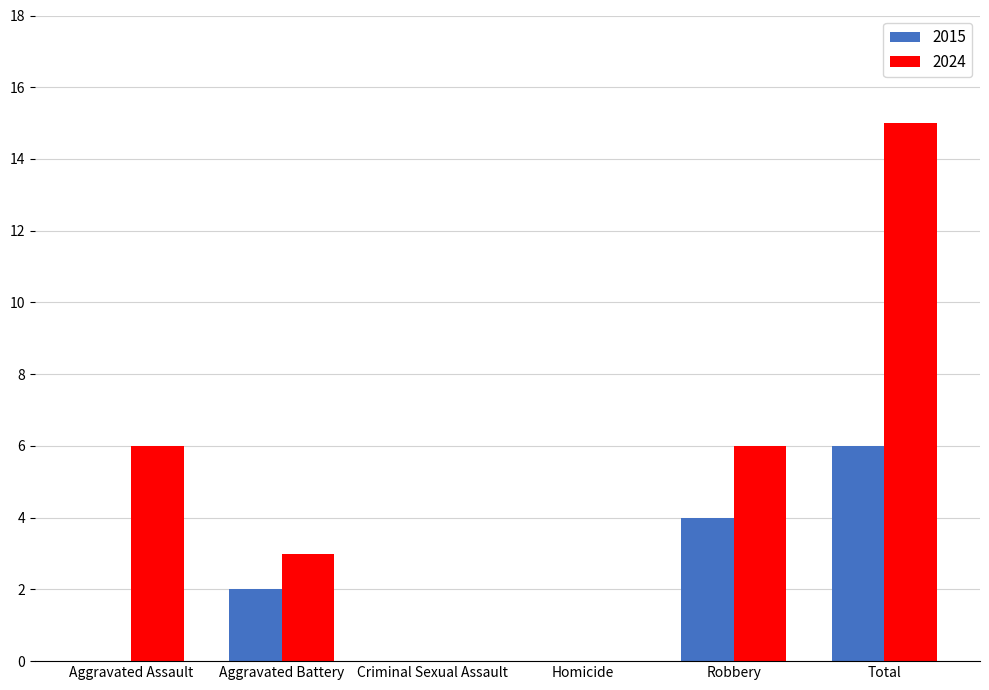

What is the maximum value for 2024?

15